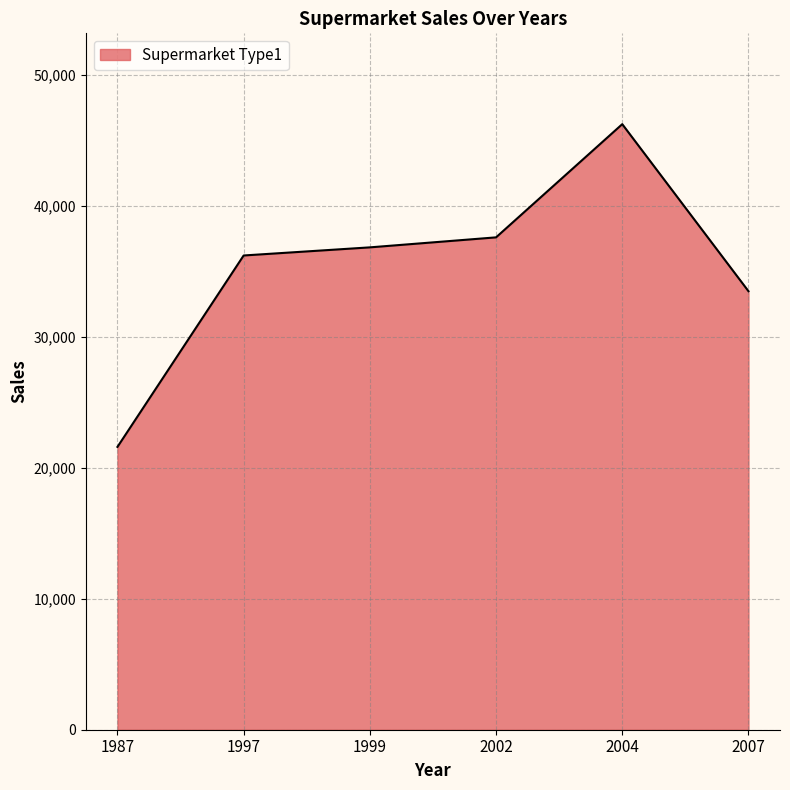

What is the minimum value shown in the chart?

21593.9